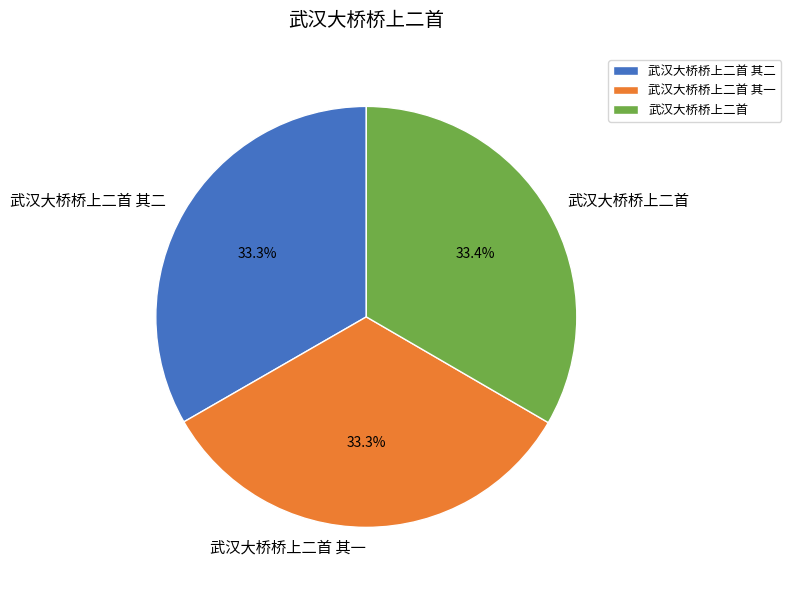

True or false: 武汉大桥桥上二首 其一 accounts for 33% of the total.

True